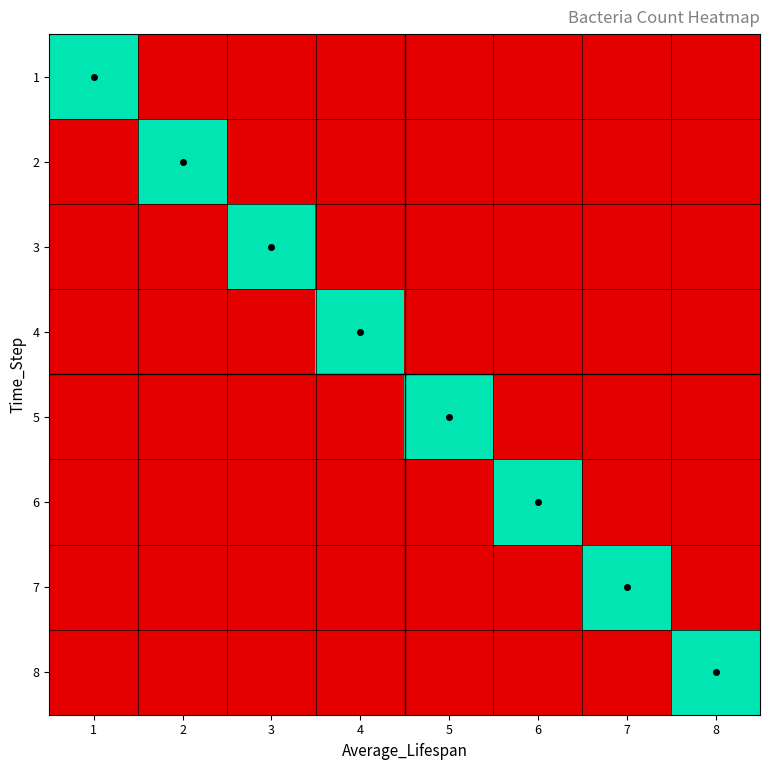

What is the total value across all series at 5?

20